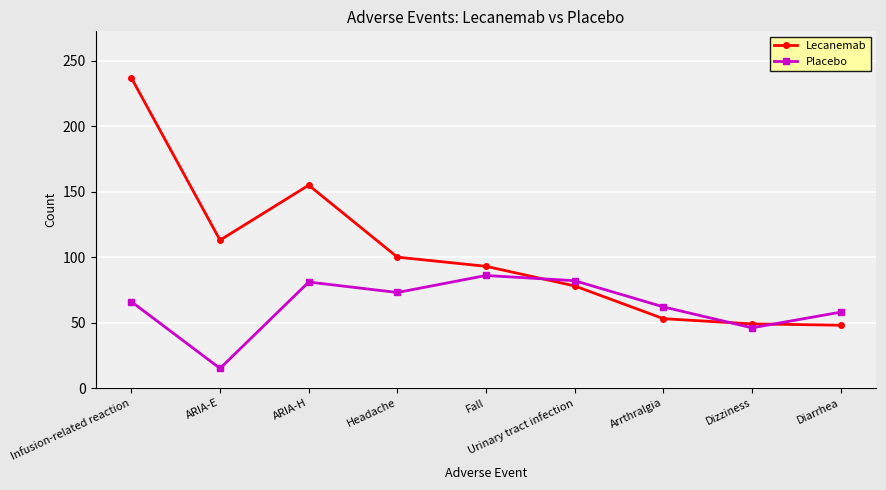

The value of Lecanemab at Arrthralgia is 53. True or false?

True